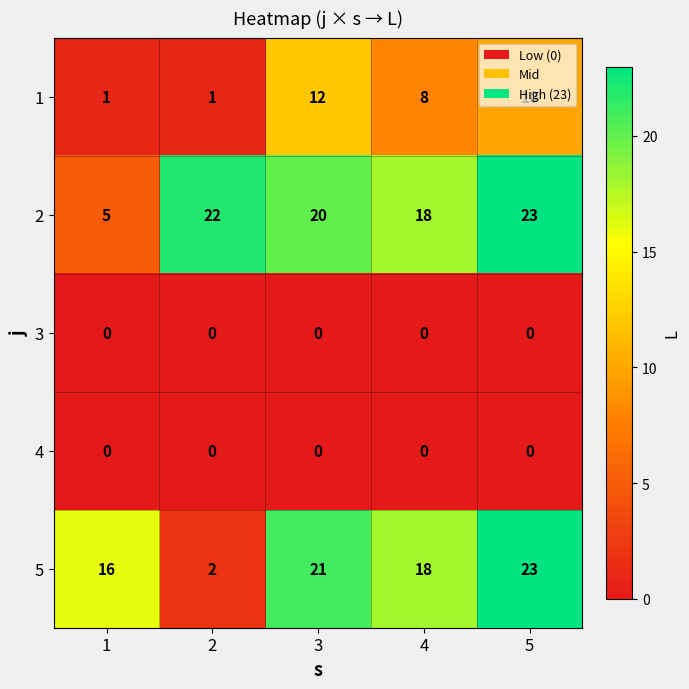

Which series has the largest total across all categories?

2